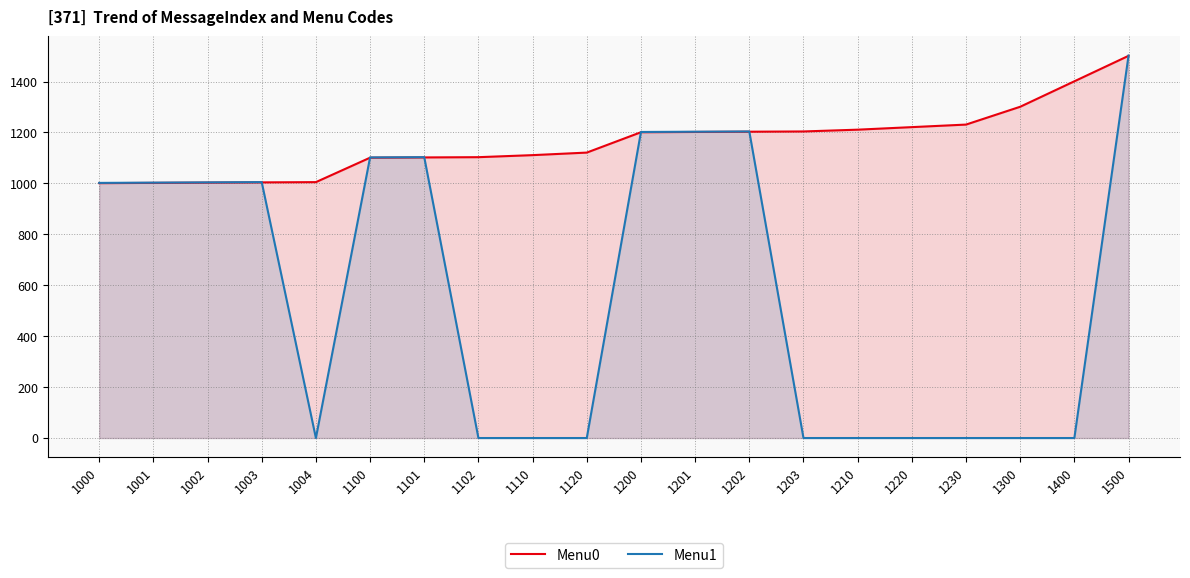

In Menu1, how many points are lower than both neighbors (excluding endpoints)?

1